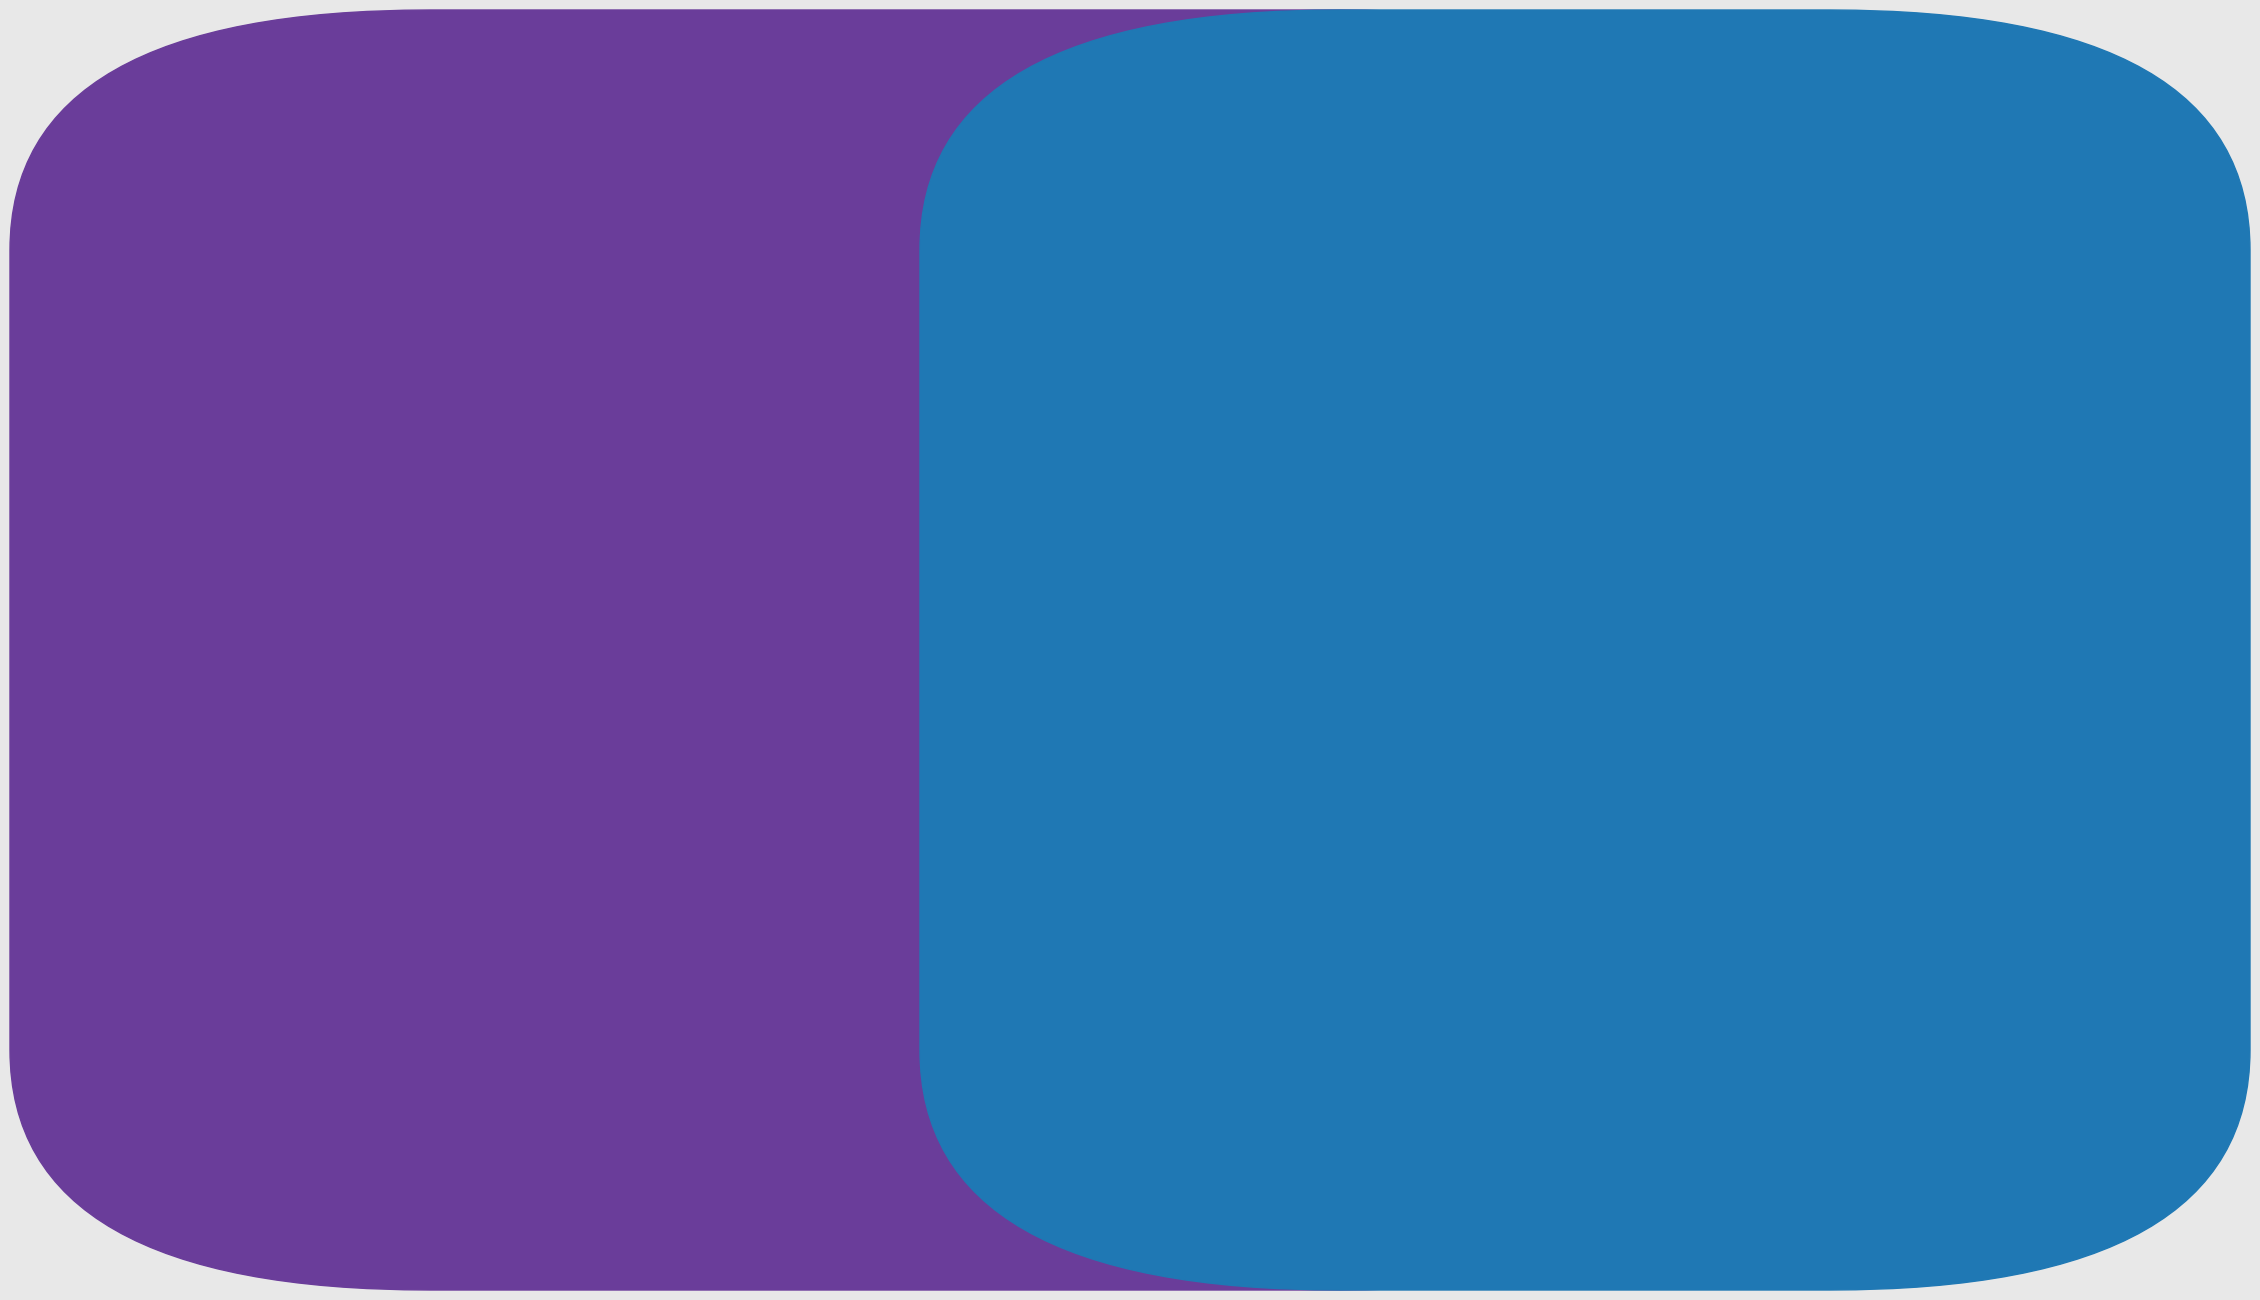

The value of 2013-12-31 at Operating Cash Flow is 0.9. True or false?

True